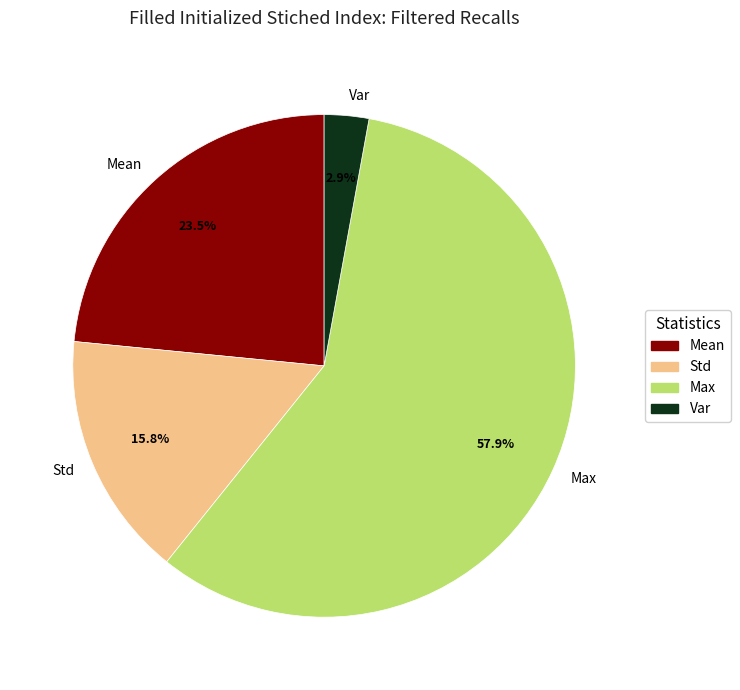

Which category accounts for the majority?

Max